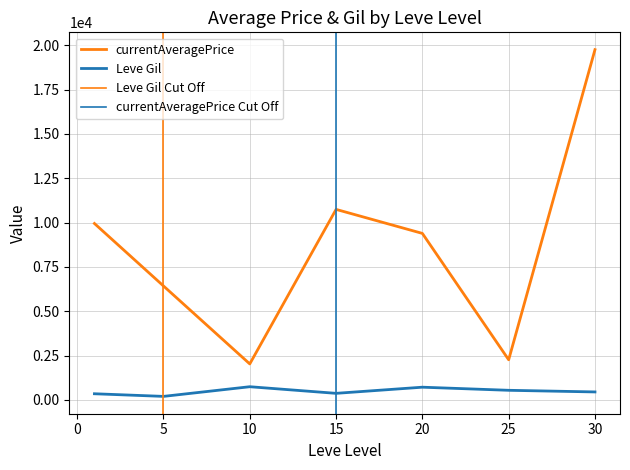

Which has a higher value, 0 or 3?

3